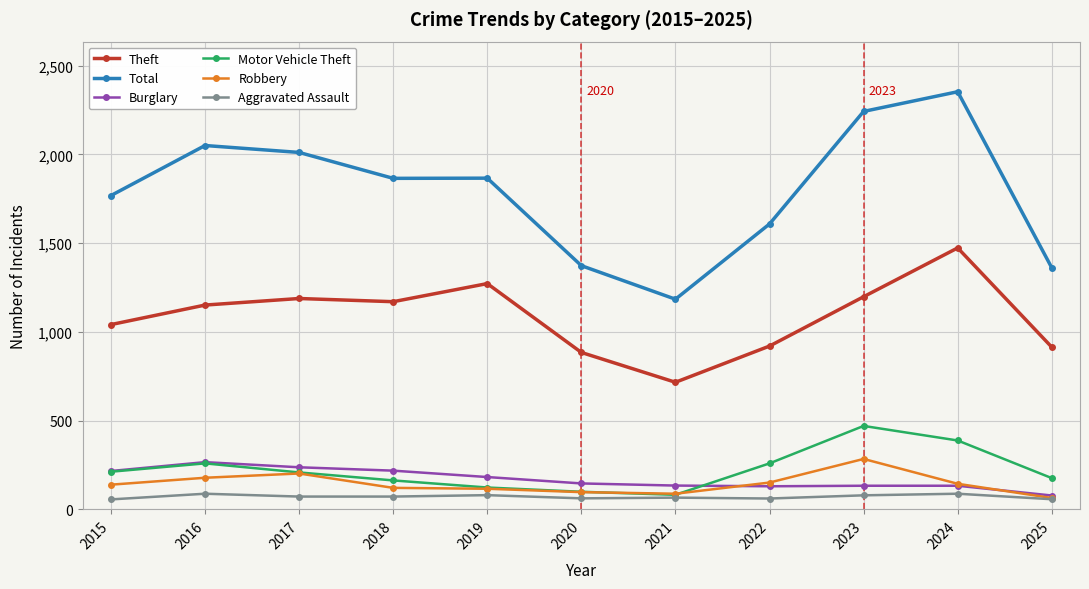

Does the chart display data point markers on the line(s)?

Yes